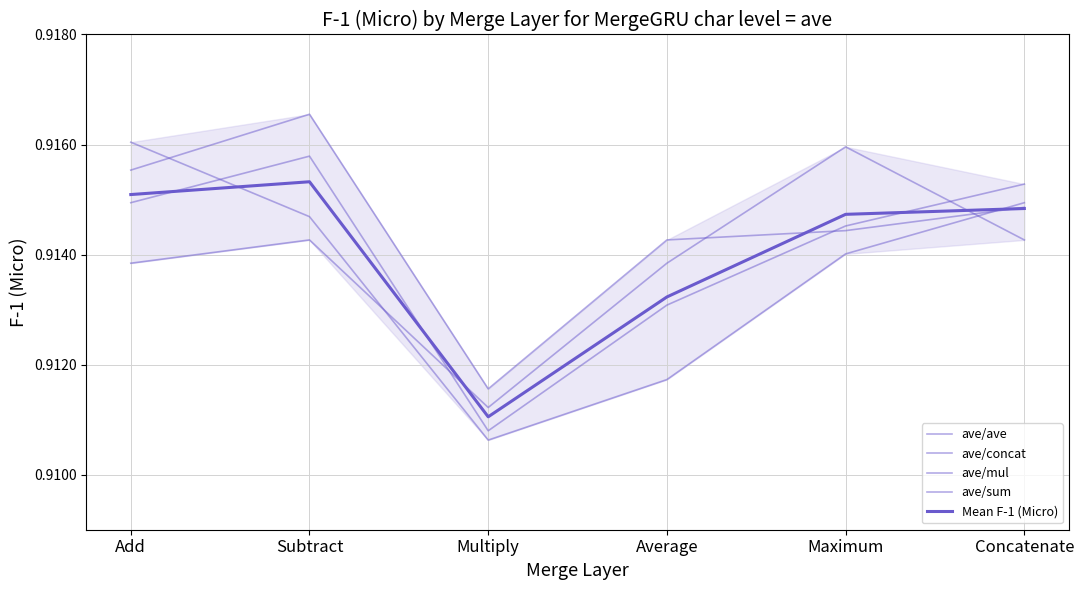

Rank the series at Concatenate from highest to lowest value.

ave/concat, ave/ave, ave/sum, Mean F-1 (Micro), ave/mul